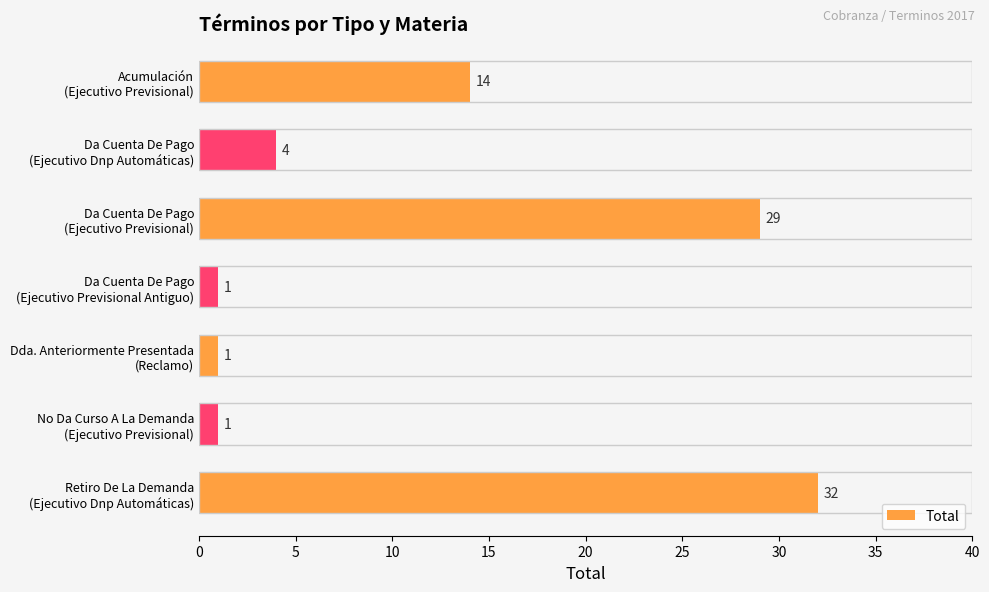

What is the sum of all values?

82